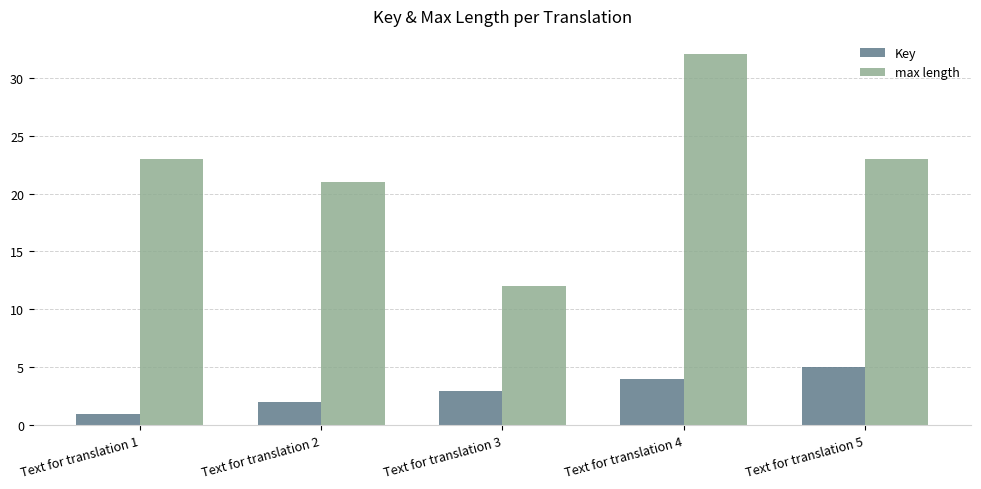

List the series in order of their peak value, lowest first.

Key, max length